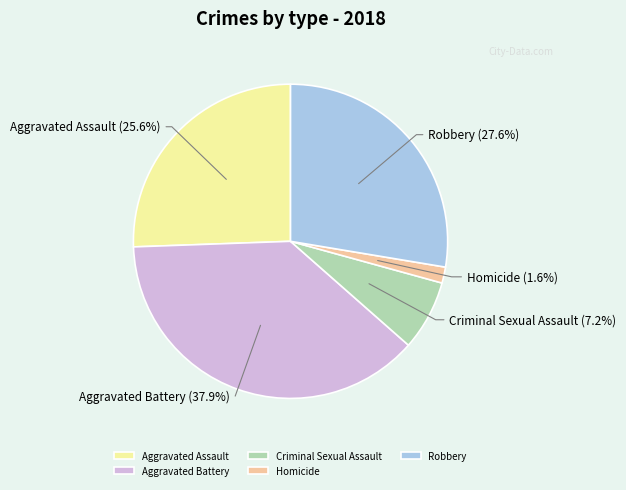

To the nearest percent, what is the difference between the largest and smallest slice percentages?

36%